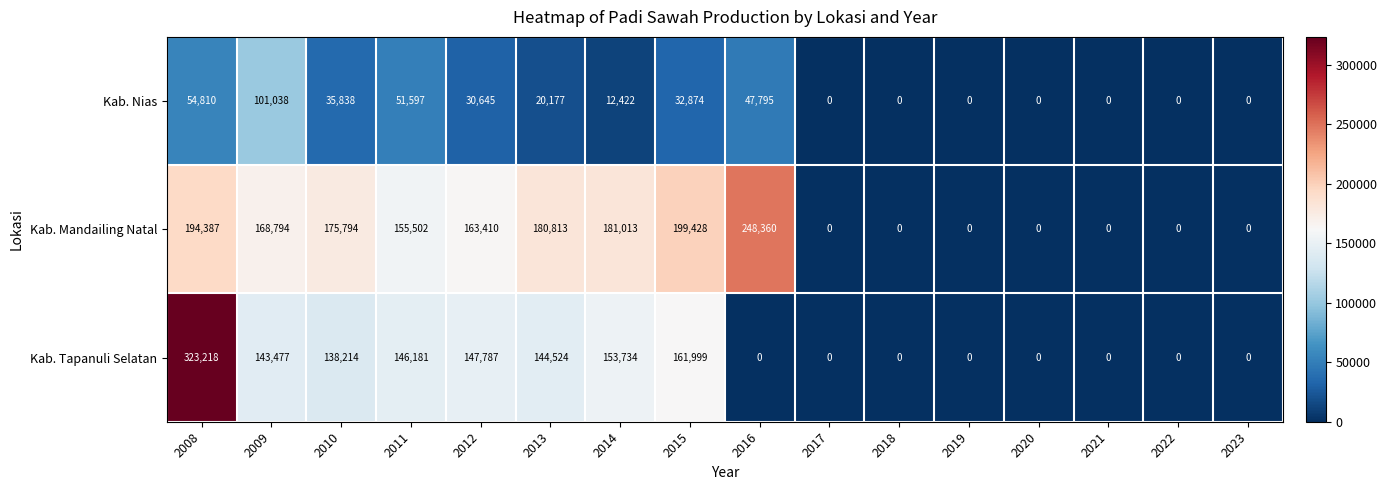

List the series in order of their overall mean, highest first.

Kab. Mandailing Natal, Kab. Tapanuli Selatan, Kab. Nias